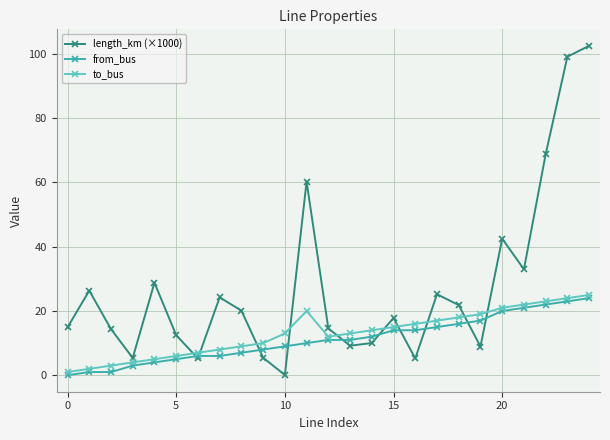

How many interior local peaks does the length_km (×1000) series have?

7